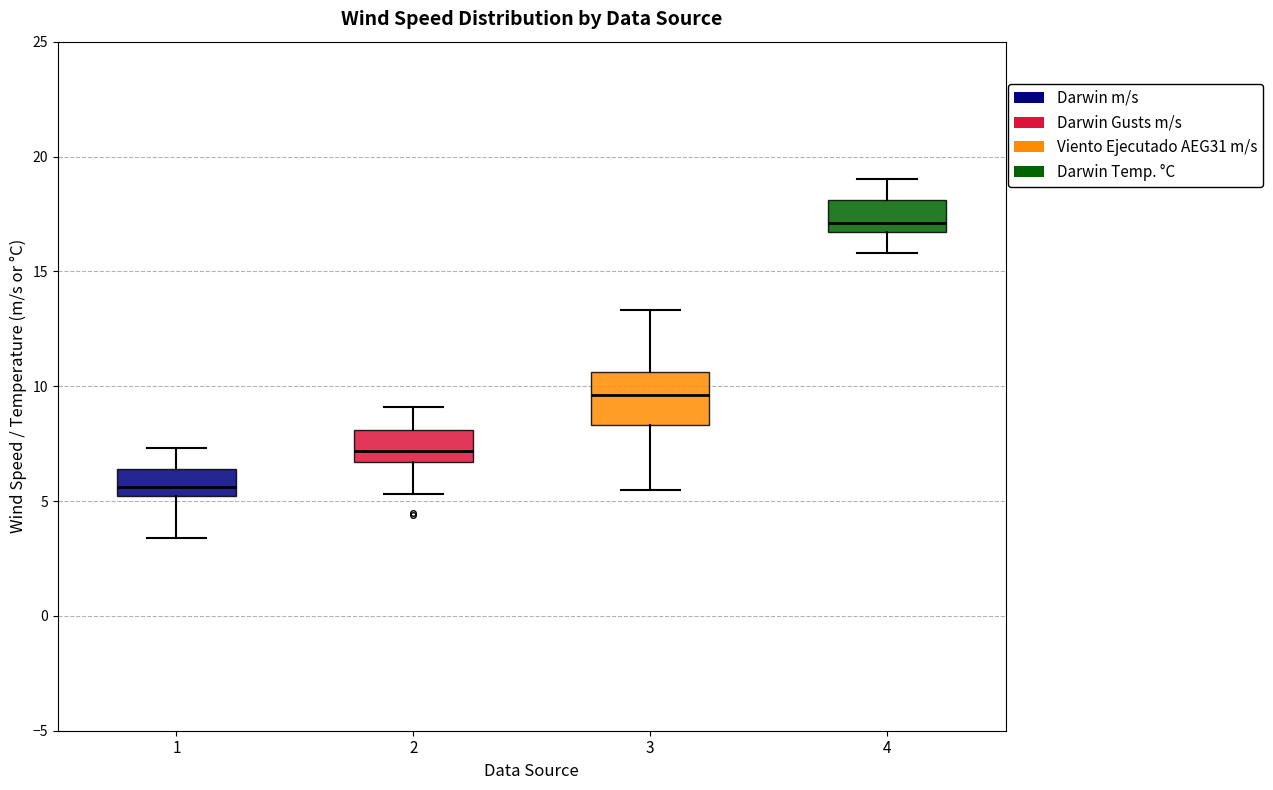

Which box's median line is the highest?

4